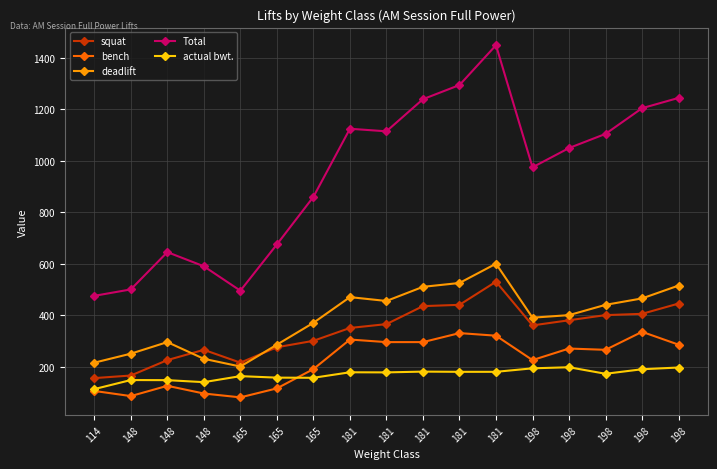

What is the difference between the highest and lowest values at 198?

782.0